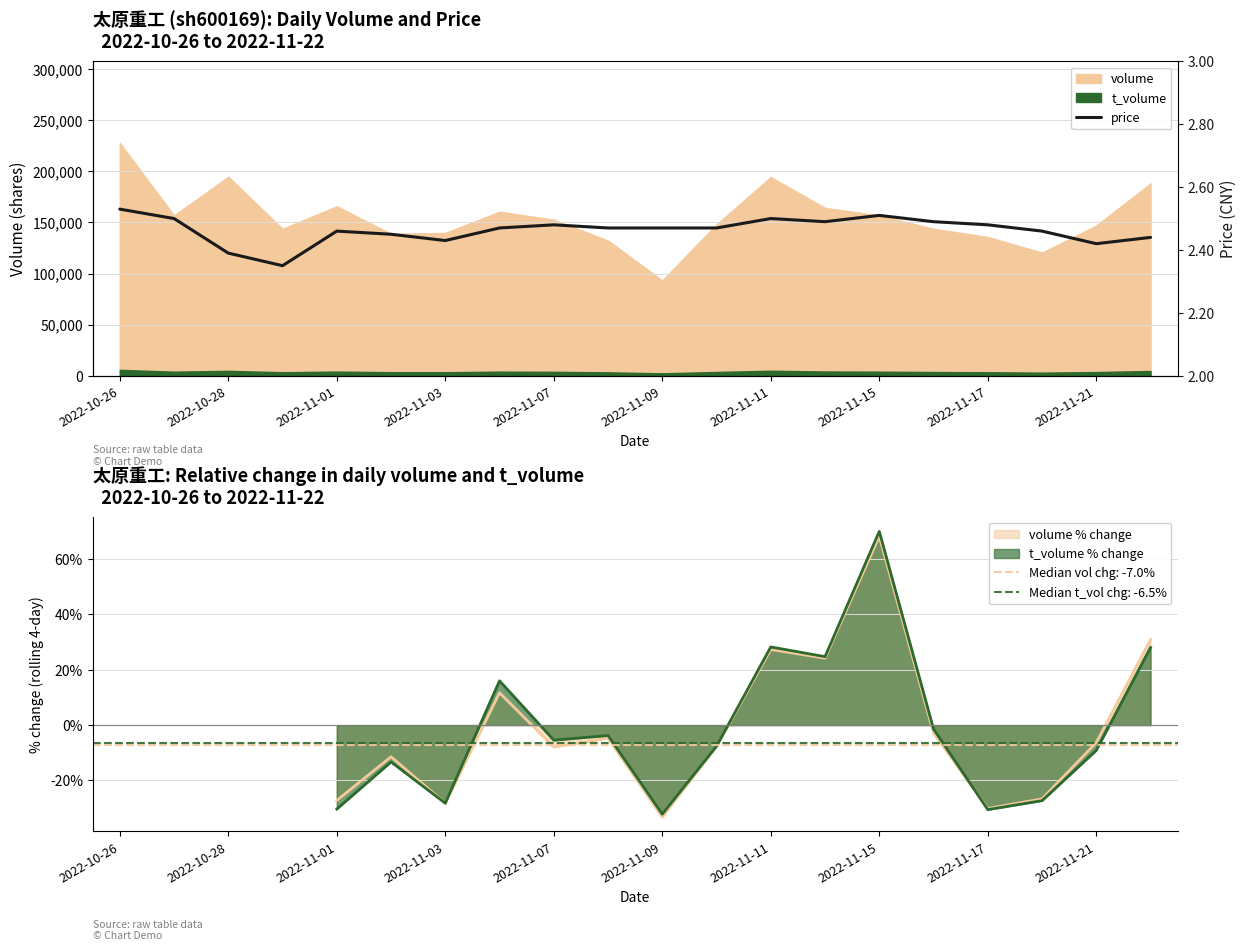

Reading left to right, what are all the values shown in this chart?

2.5	2.5	2.4	2.4	2.5	2.5	2.4	2.5	2.5	2.5	2.5	2.5	2.5	2.5	2.5	2.5	2.5	2.5	2.4	2.4